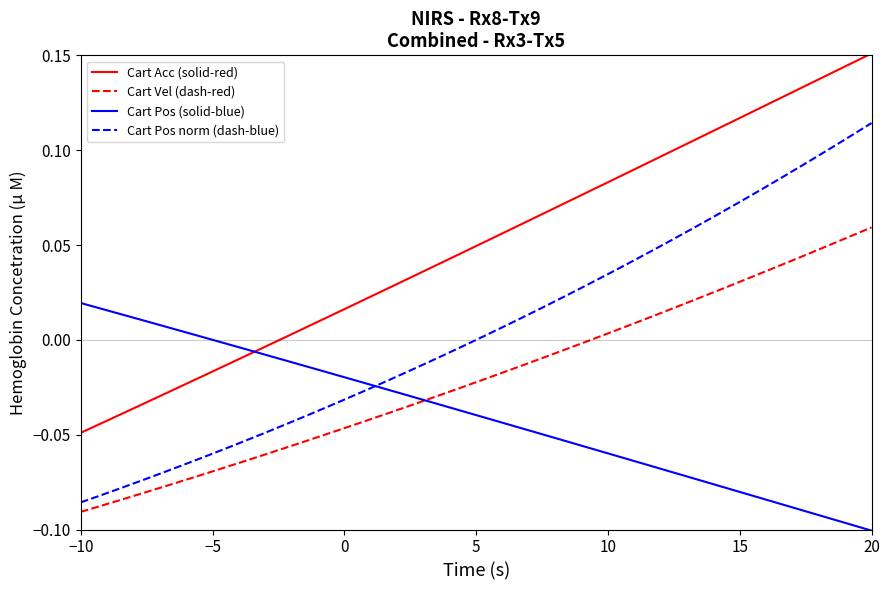

True or false: Cart Vel (dash-red) and Cart Pos norm (dash-blue) cross at least once.

False